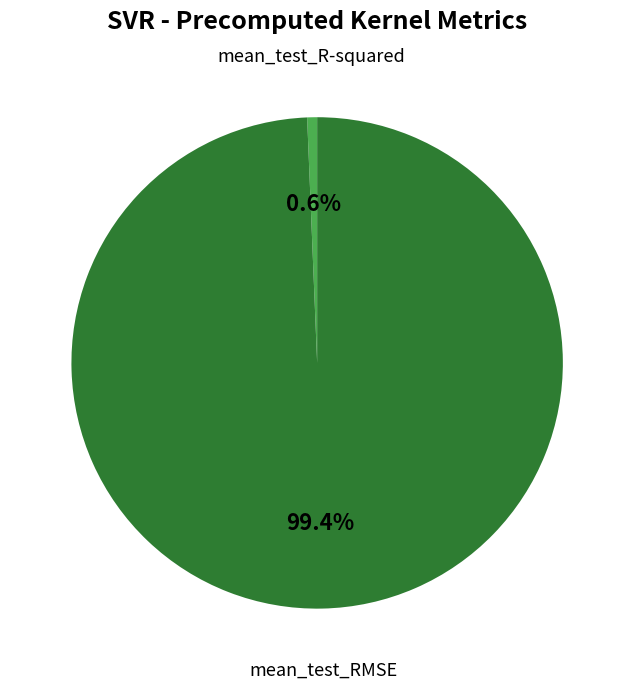

How many slices are in this pie chart?

2